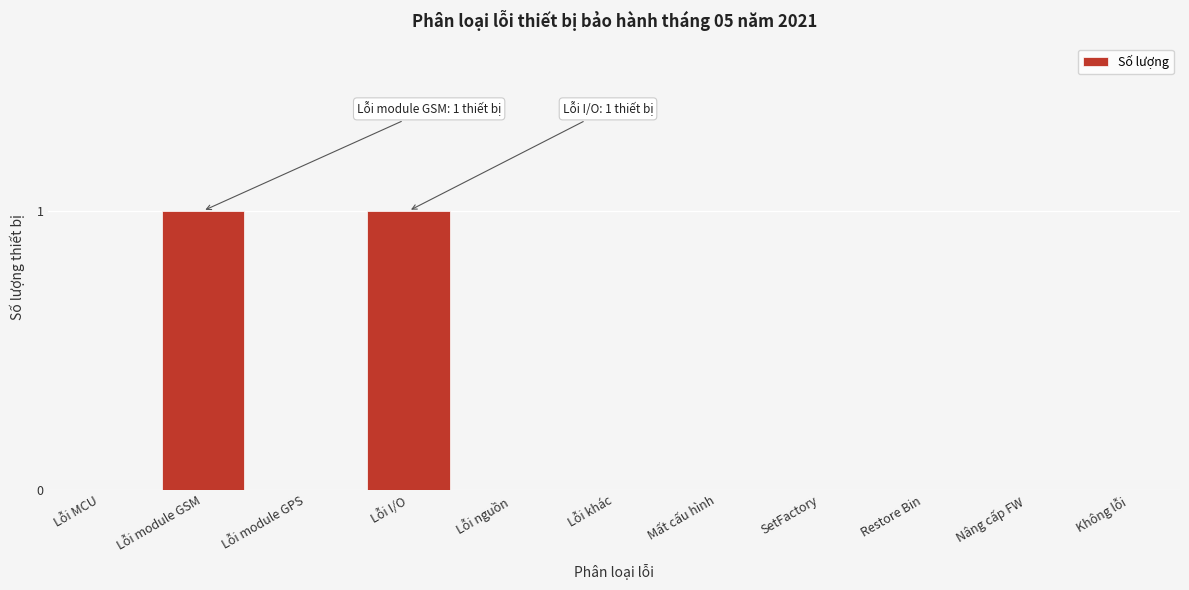

Reading left to right, what are all the values shown in this chart?

Lỗi MCU=0	Lỗi module GSM=1	Lỗi module GPS=0	Lỗi I/O=1	Lỗi nguồn=0	Lỗi khác=0	Mất cấu hình=0	SetFactory=0	Restore Bin=0	Nâng cấp FW=0	Không lỗi=0